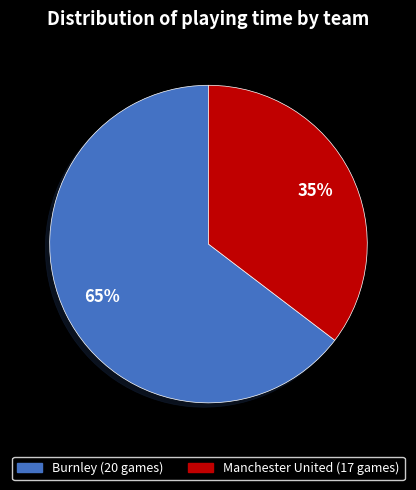

To the nearest percent, what is the combined percentage of Burnley (20 games) and Manchester United (17 games)?

100%